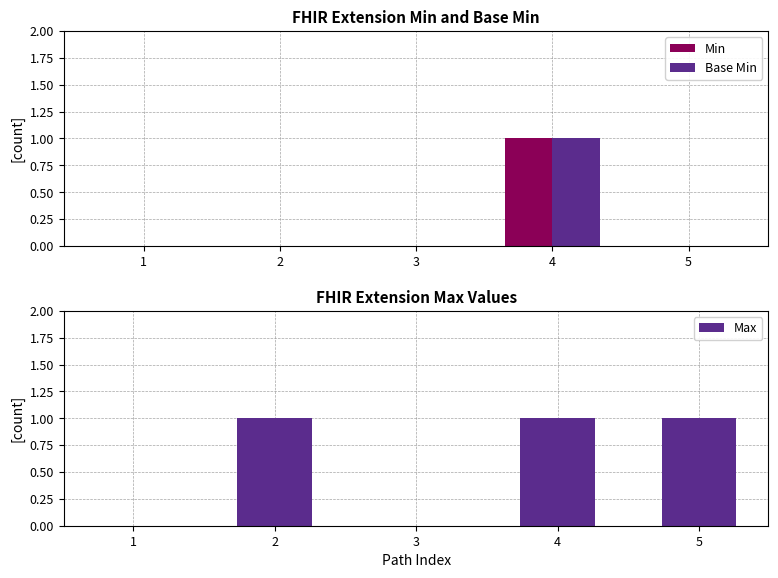

True or false: Min has a value of -1 at 5.

False